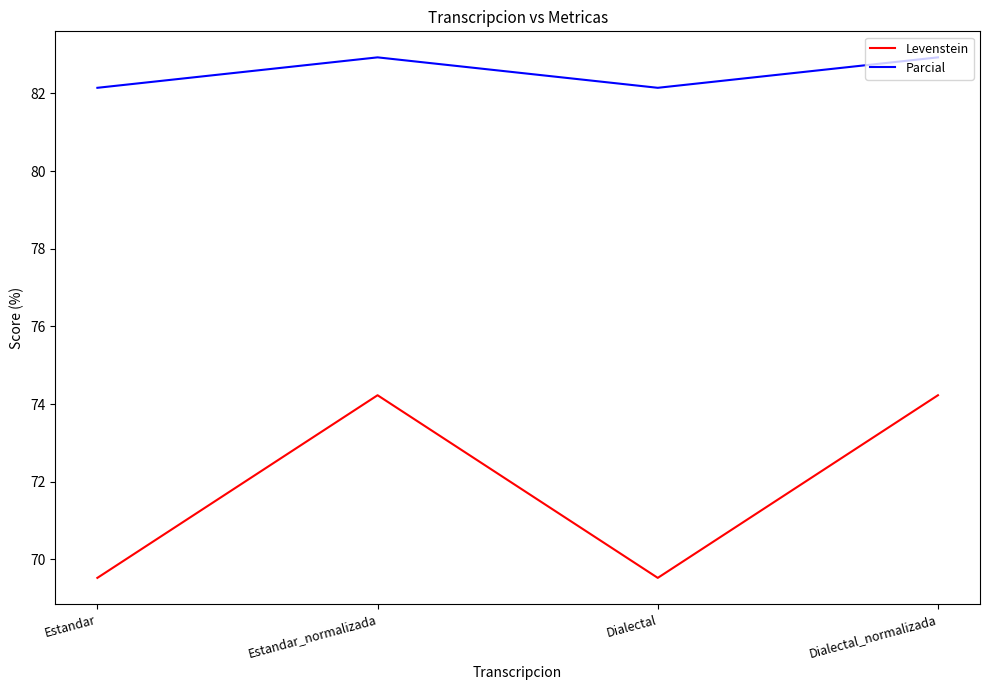

At how many categories does at least one series exceed 77?

4